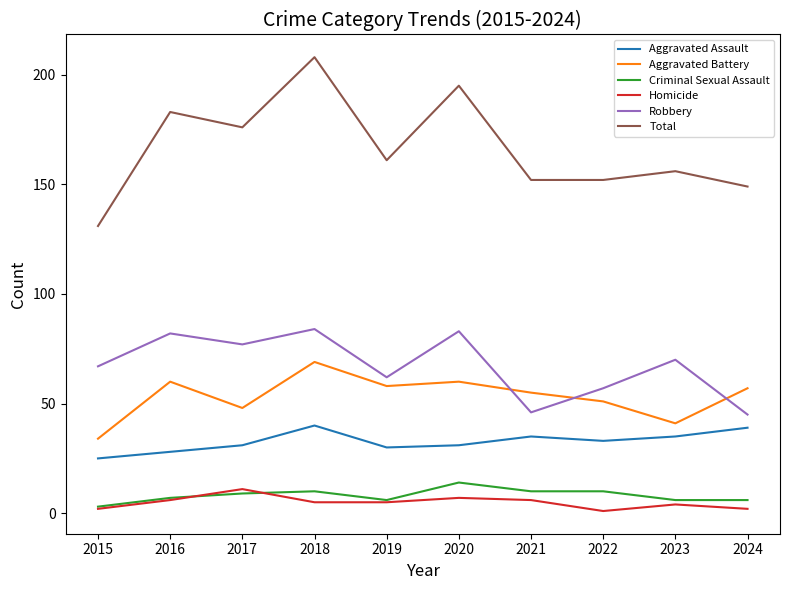

Reading left to right, what are all the values shown in this chart?

Aggravated Assault: 2015=25	2016=28	2017=31	2018=40	2019=30	2020=31	2021=35	2022=33	2023=35	2024=39
Aggravated Battery: 2015=34	2016=60	2017=48	2018=69	2019=58	2020=60	2021=55	2022=51	2023=41	2024=57
Criminal Sexual Assault: 2015=3	2016=7	2017=9	2018=10	2019=6	2020=14	2021=10	2022=10	2023=6	2024=6
Homicide: 2015=2	2016=6	2017=11	2018=5	2019=5	2020=7	2021=6	2022=1	2023=4	2024=2
Robbery: 2015=67	2016=82	2017=77	2018=84	2019=62	2020=83	2021=46	2022=57	2023=70	2024=45
Total: 2015=131	2016=183	2017=176	2018=208	2019=161	2020=195	2021=152	2022=152	2023=156	2024=149